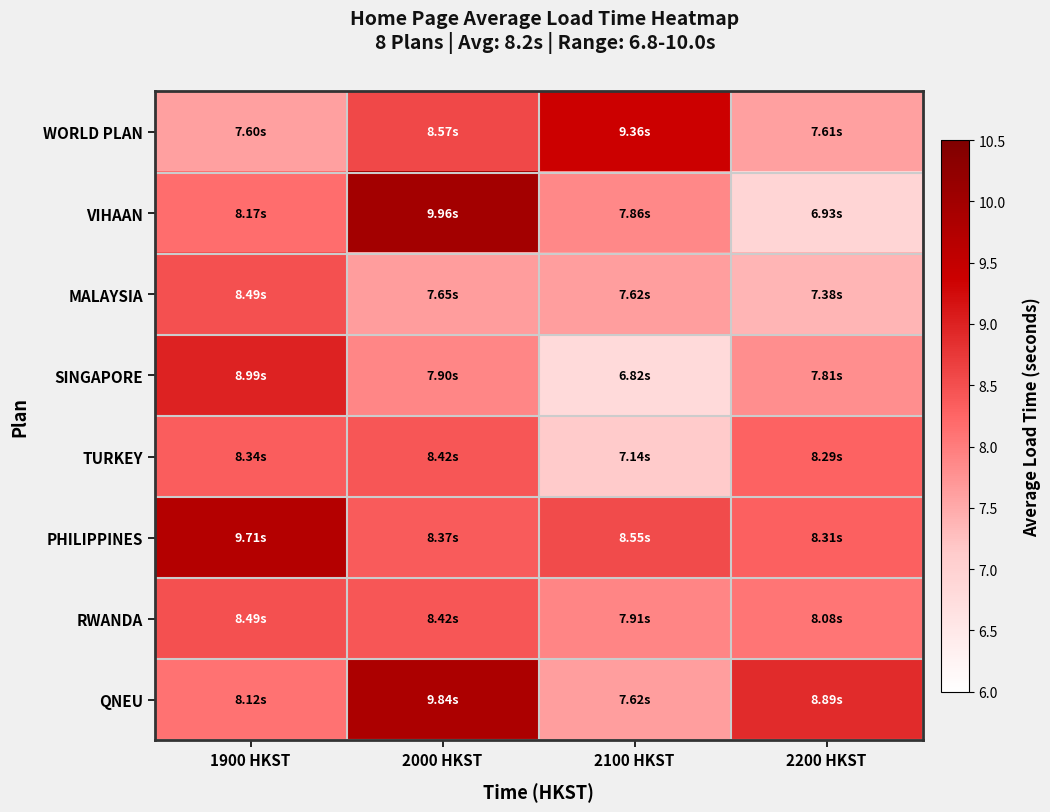

How many categories are shown in the chart?

4